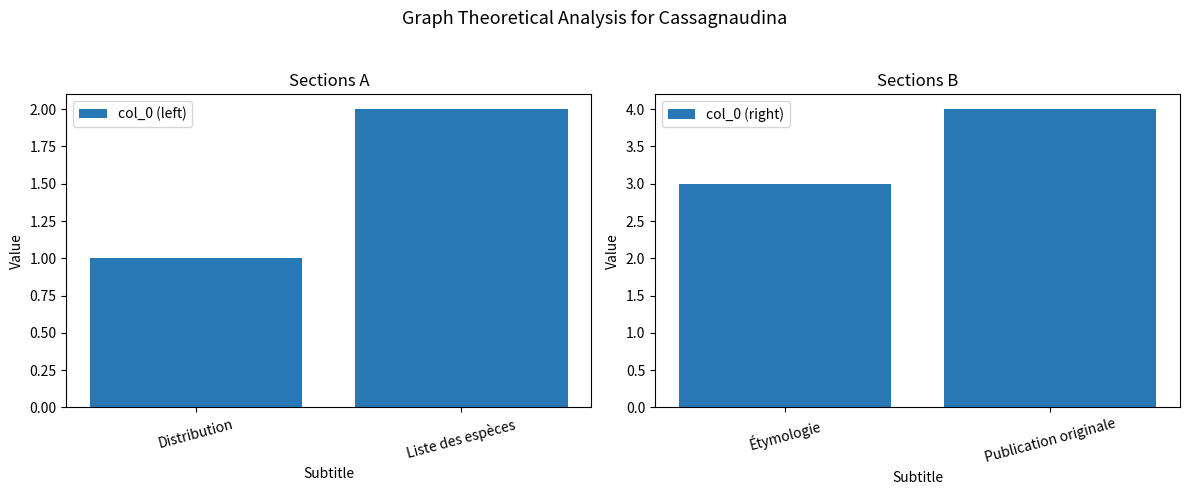

What is the sum of all col_0 (right) values?

7